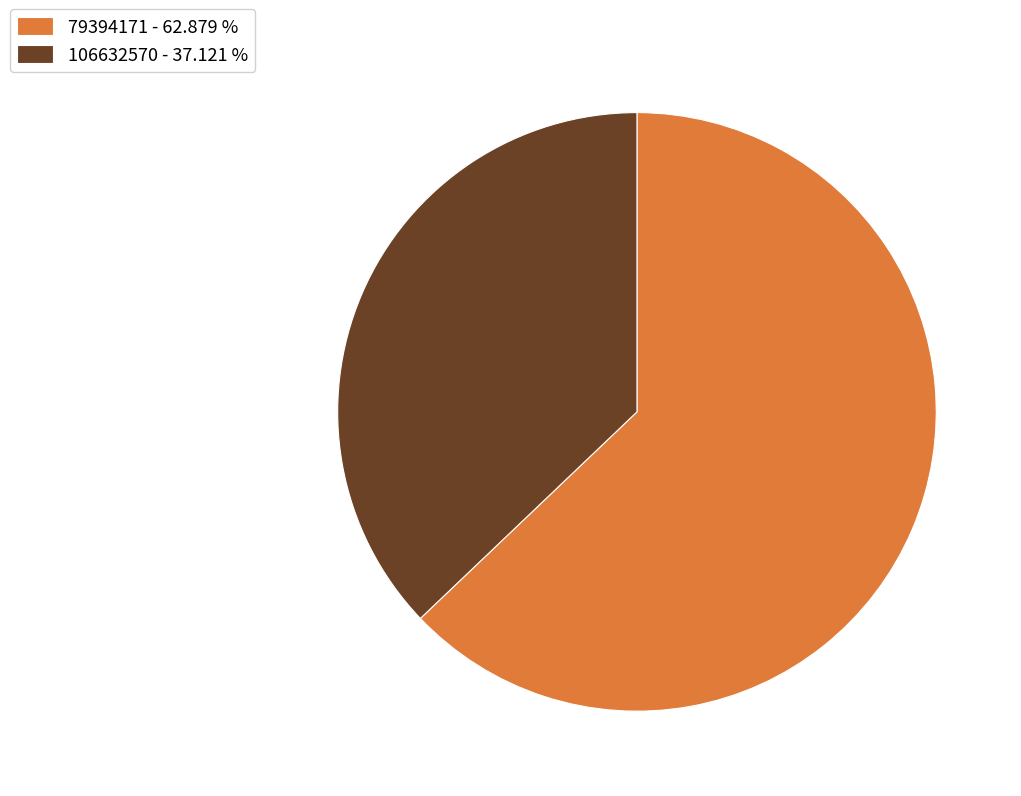

What is the smallest slice in the pie chart?

106632570